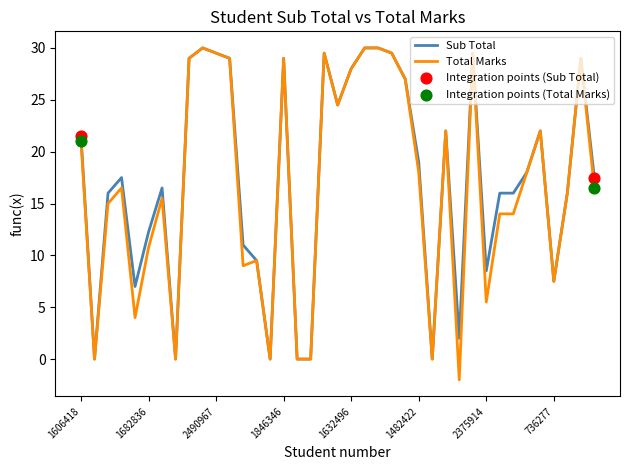

Which series has the widest spread of values?

Total Marks